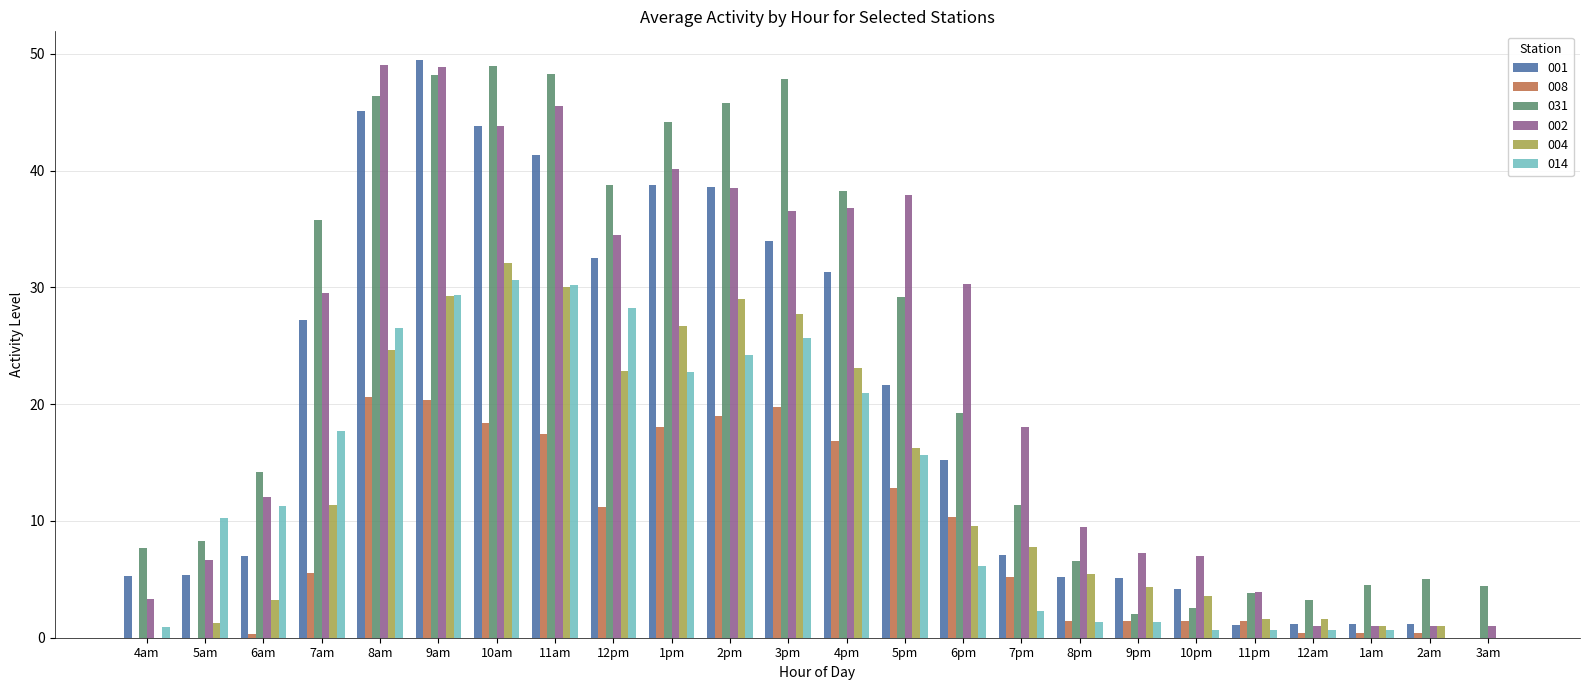

True or false: 001 has a value of 48.6 at 7am.

False